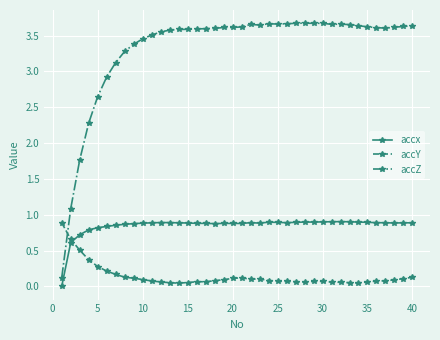

True or false: accZ and accx cross at least once.

False